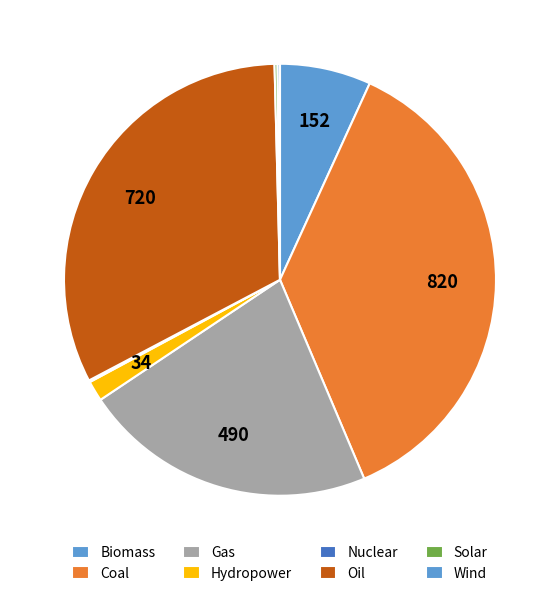

Is Wind the majority of the pie?

No